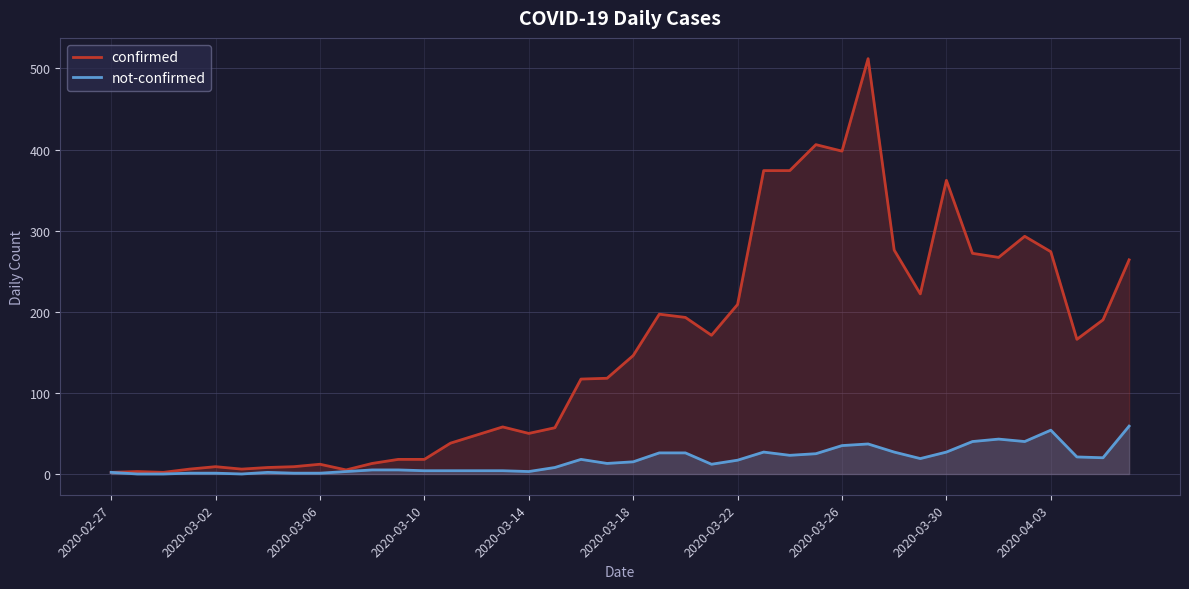

Rank the series by their average value, from highest to lowest.

confirmed, not-confirmed